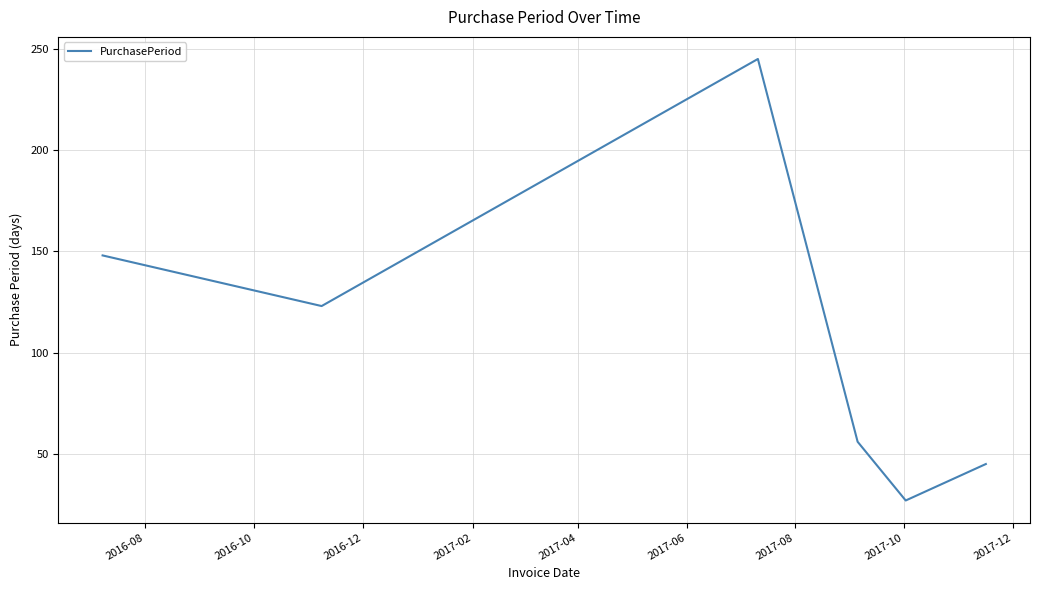

How many interior local valleys (lower than both neighbors) does the data have?

2